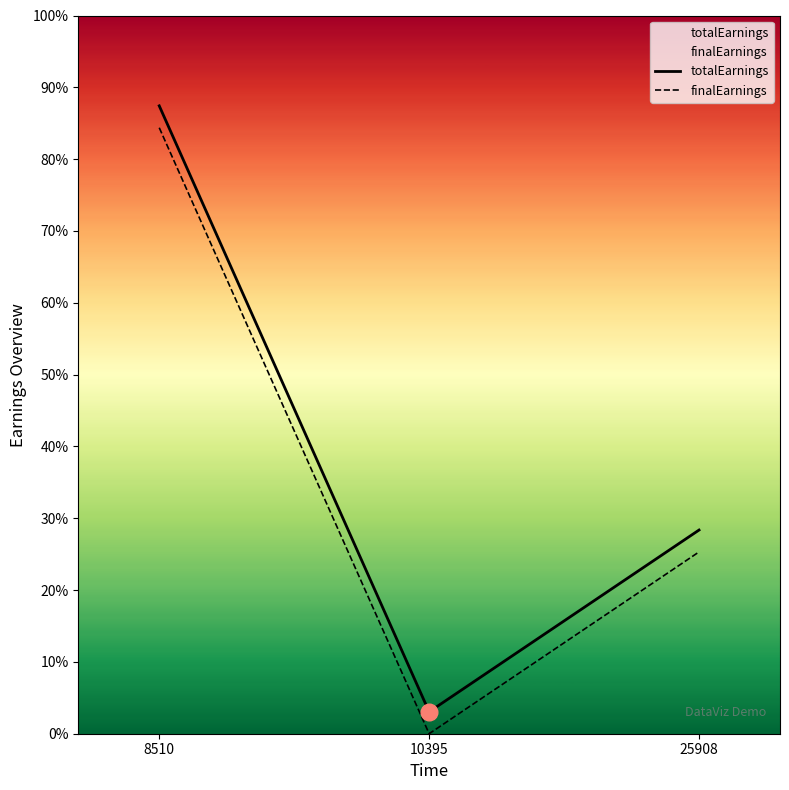

Reading left to right, transcribe all the data shown in this chart.

totalEarnings: 8510=1398.8	10395=48.8	25908=453.8
finalEarnings: 8510=1350.0	10395=0.0	25908=405.0